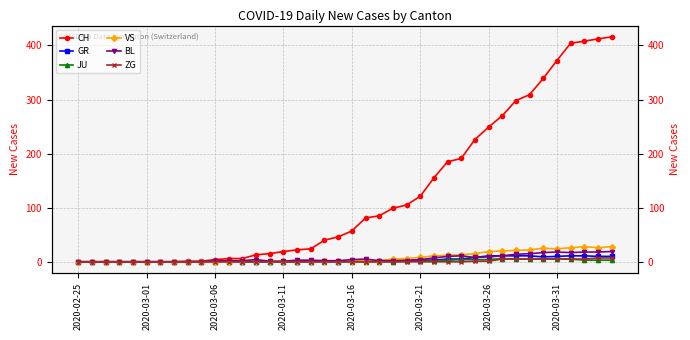

The value of VS at 2020-03-16 is 1. True or false?

False